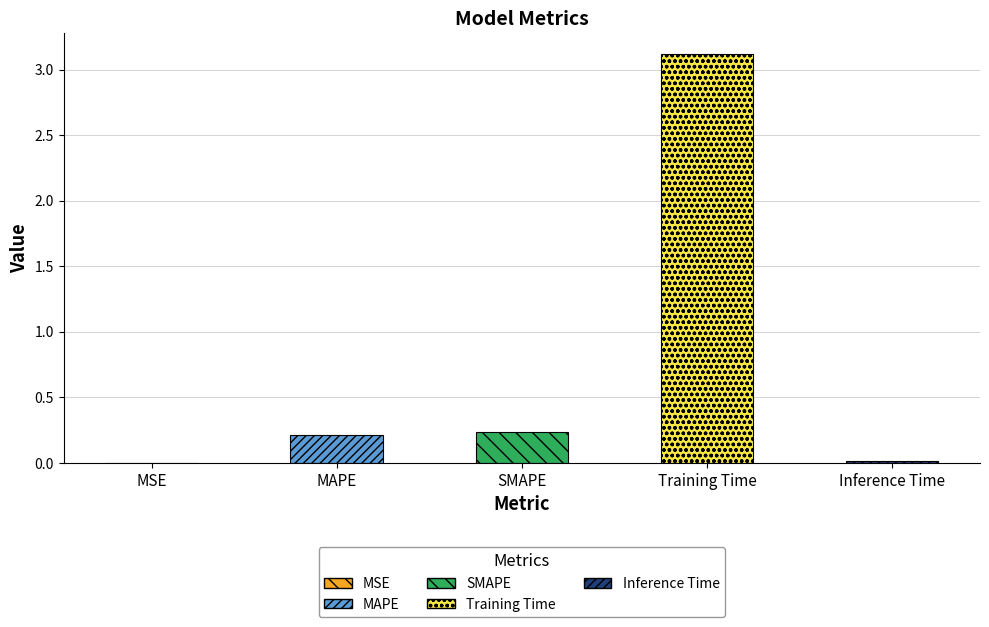

What is the label of the 4th bar from the left?

Training Time